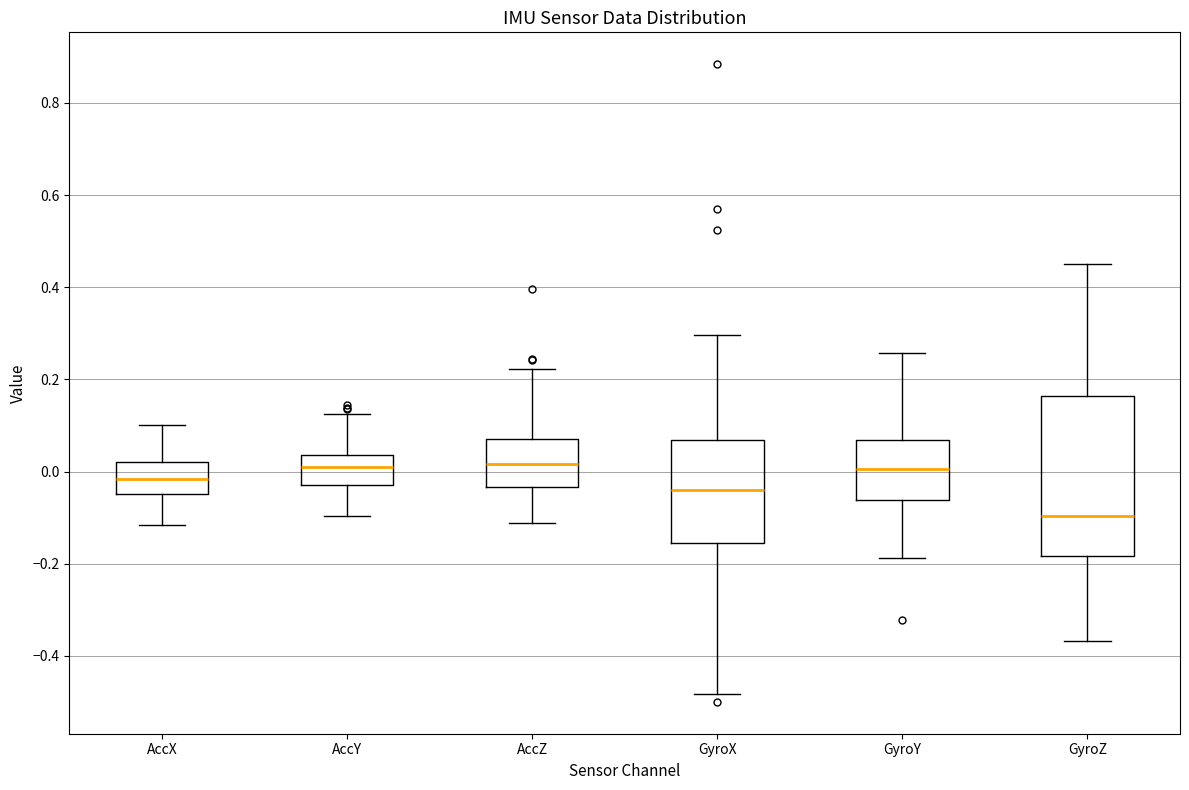

Comparing the boxes themselves (not the whiskers), which one is the tallest?

GyroZ